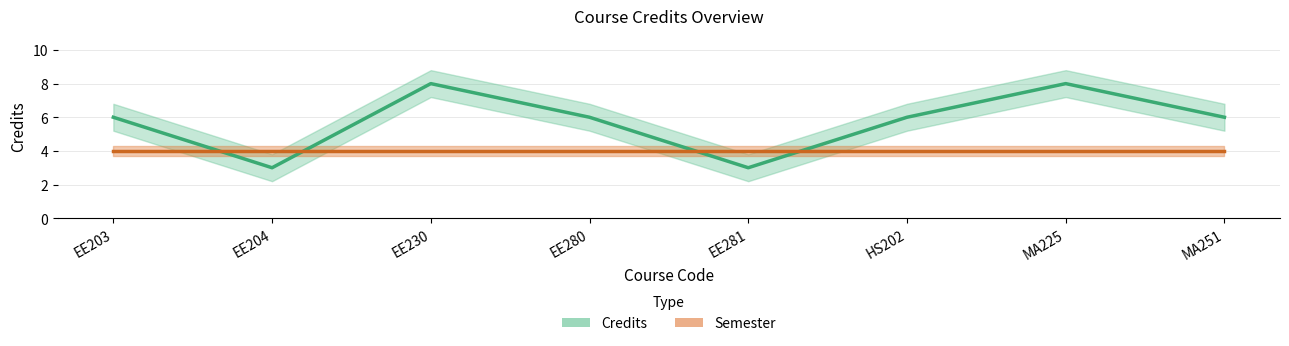

What is the minimum value shown in the chart?

3